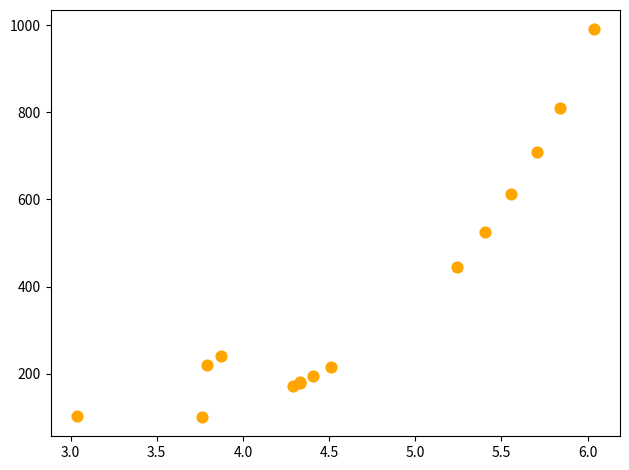

What Y value in the scatter plot is closest to 545?

525.5